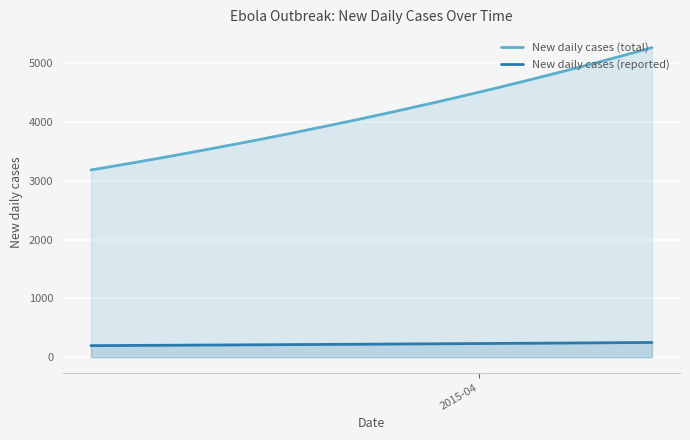

Rank the series by their average value, from lowest to highest.

New daily cases (reported), New daily cases (total)